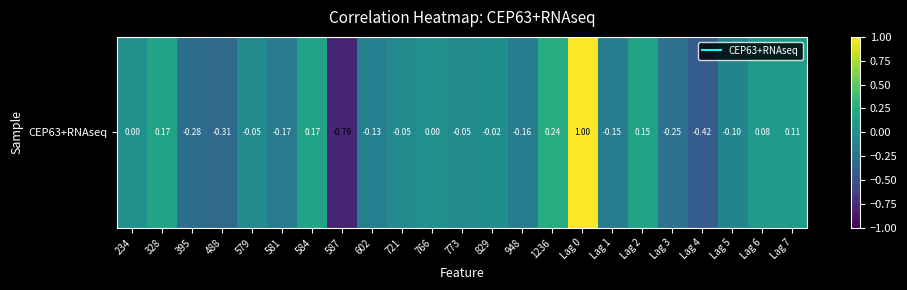

How many values are above zero?

7